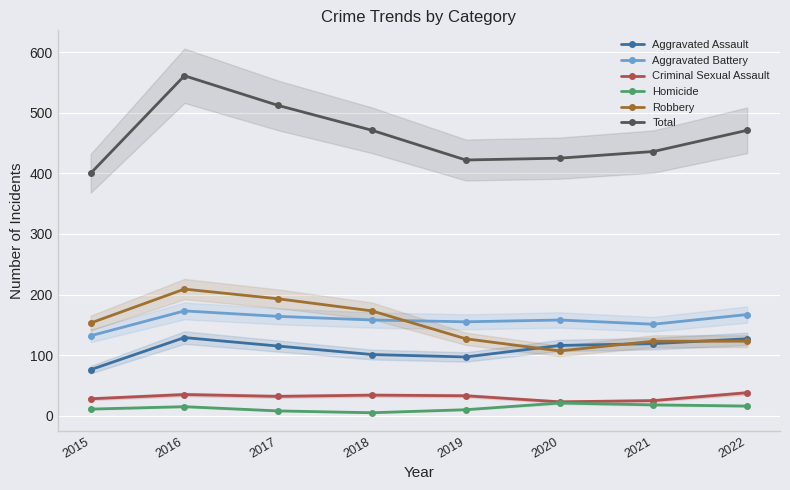

What is the total value across all series at 2018?

942